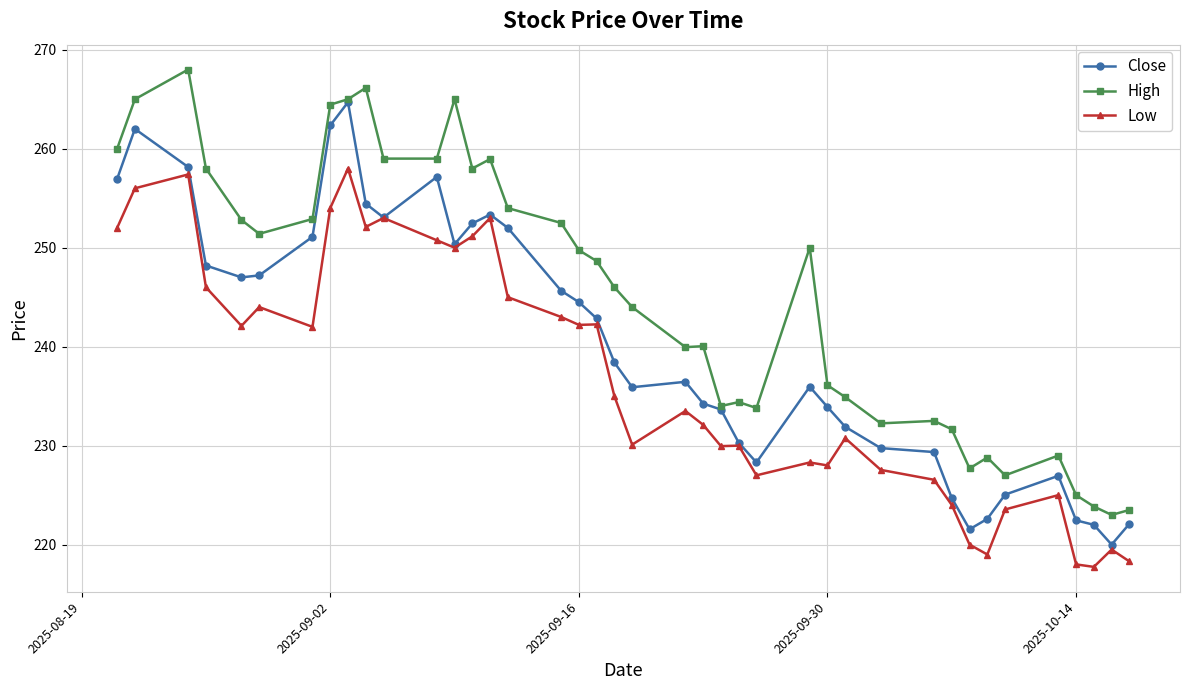

True or false: Low and High cross at least once.

False